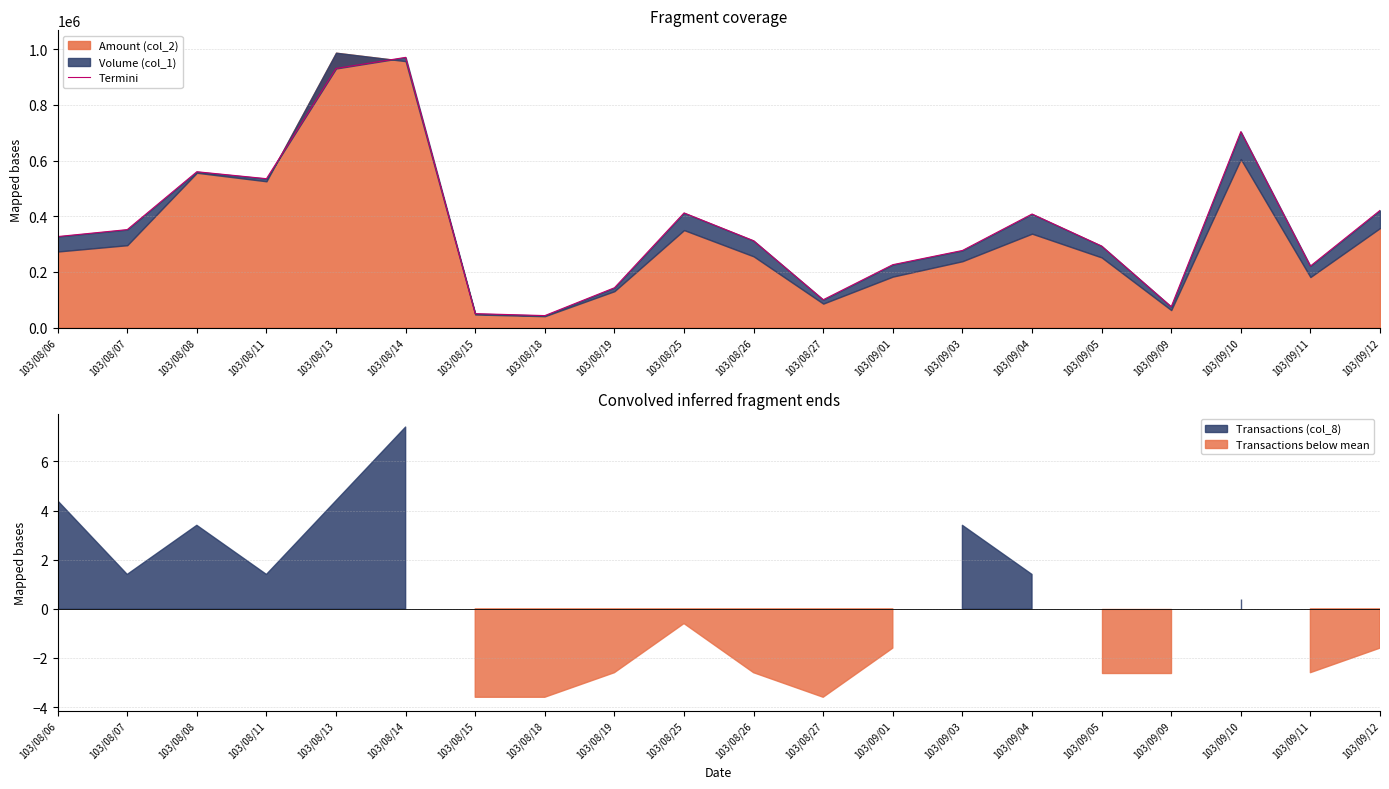

Where is the data nearest to the value 507000?

103/08/11